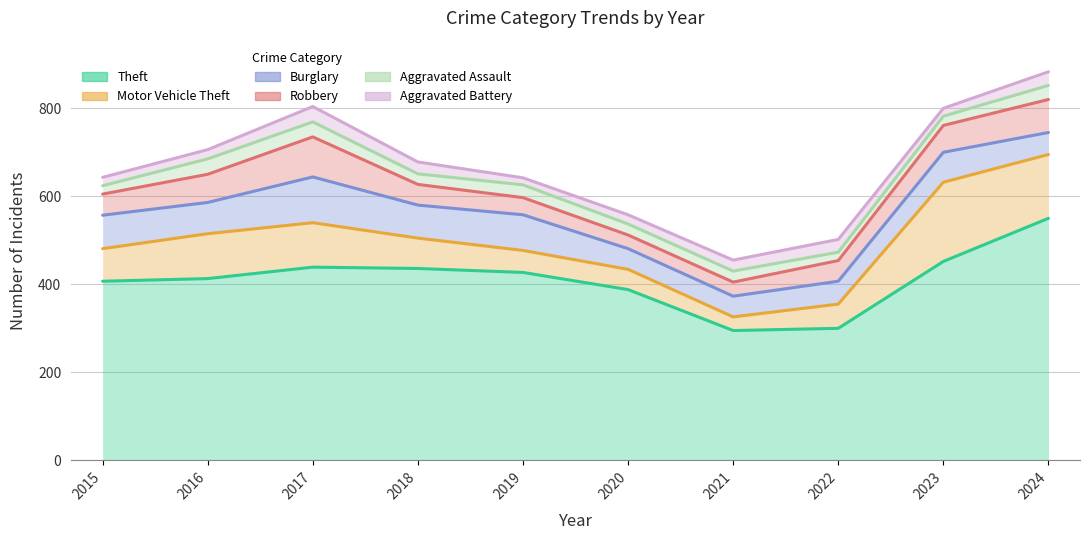

What is the minimum value shown in the chart?

16